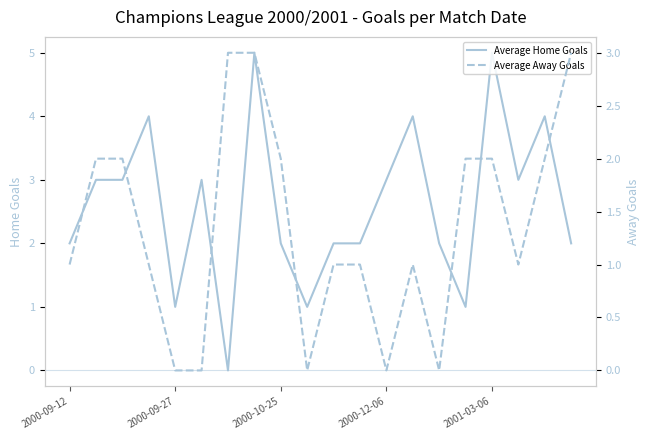

Rank the series by their maximum value, from highest to lowest.

Average Home Goals, Average Away Goals